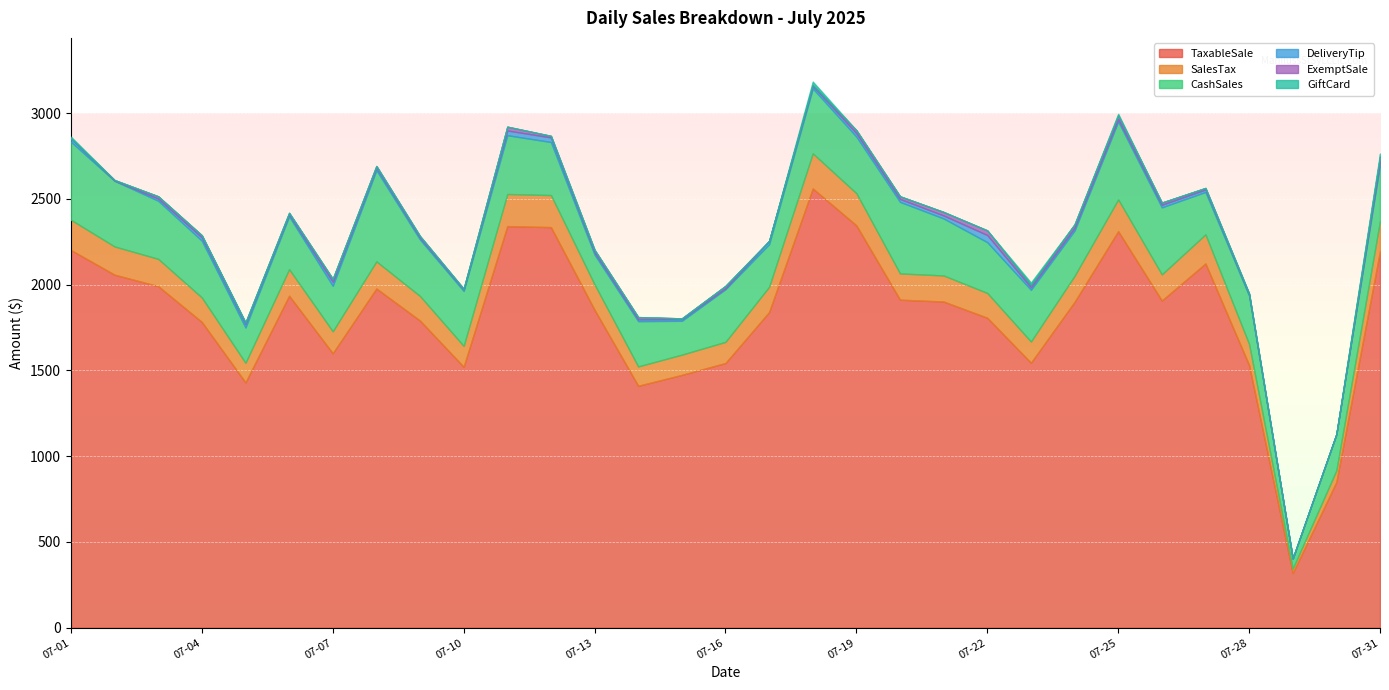

What is the average value of the GiftCard series?

2.3